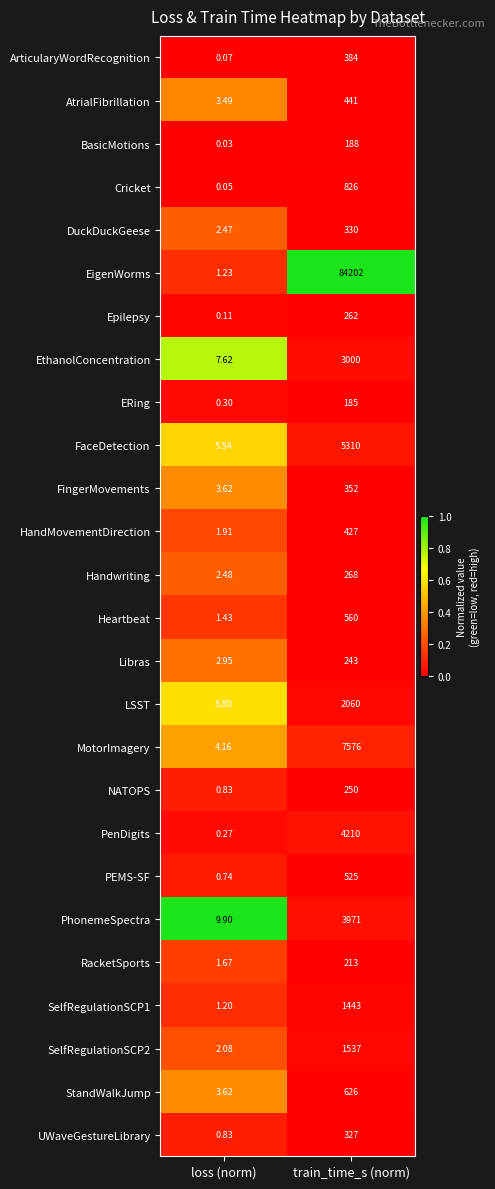

At which label does LSST reach its minimum?

loss (norm)